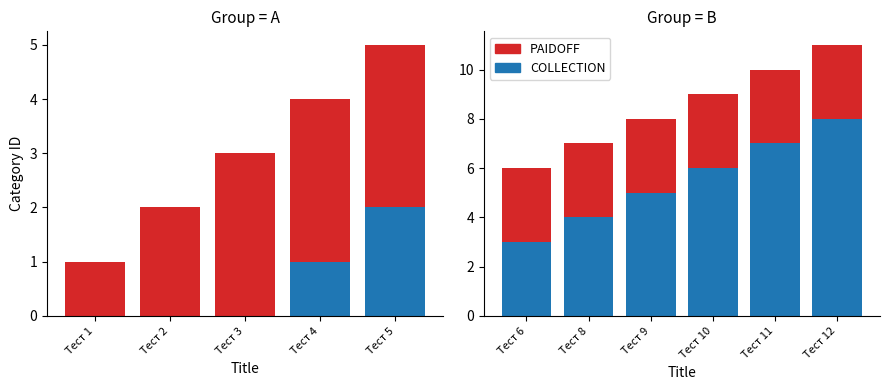

What are all the series names shown in the legend?

COLLECTION, PAIDOFF